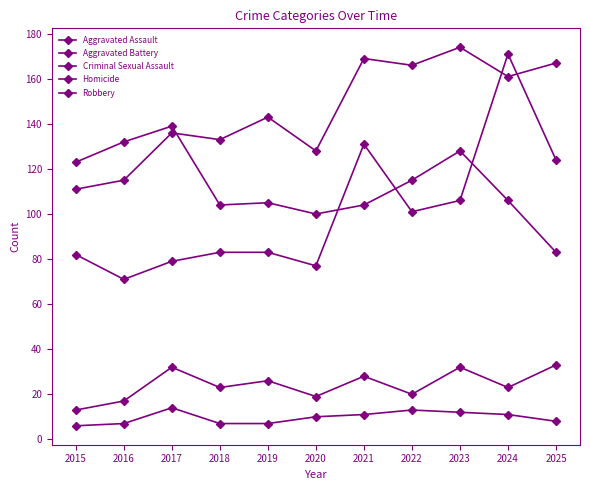

Is this an area chart (filled region under the line)?

No